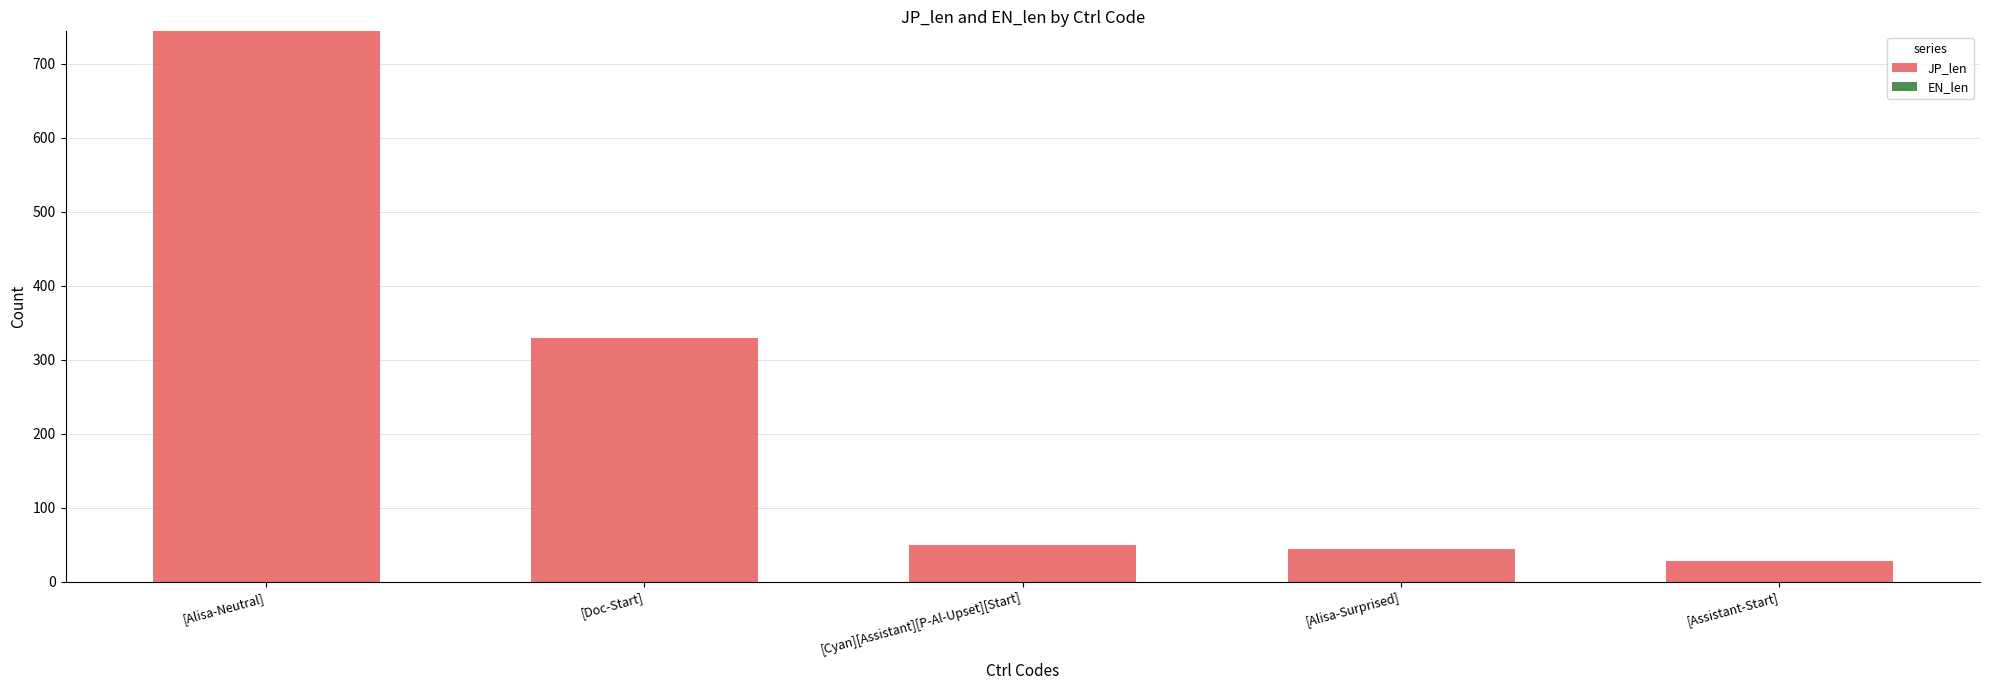

Count the number of categories in the chart.

5